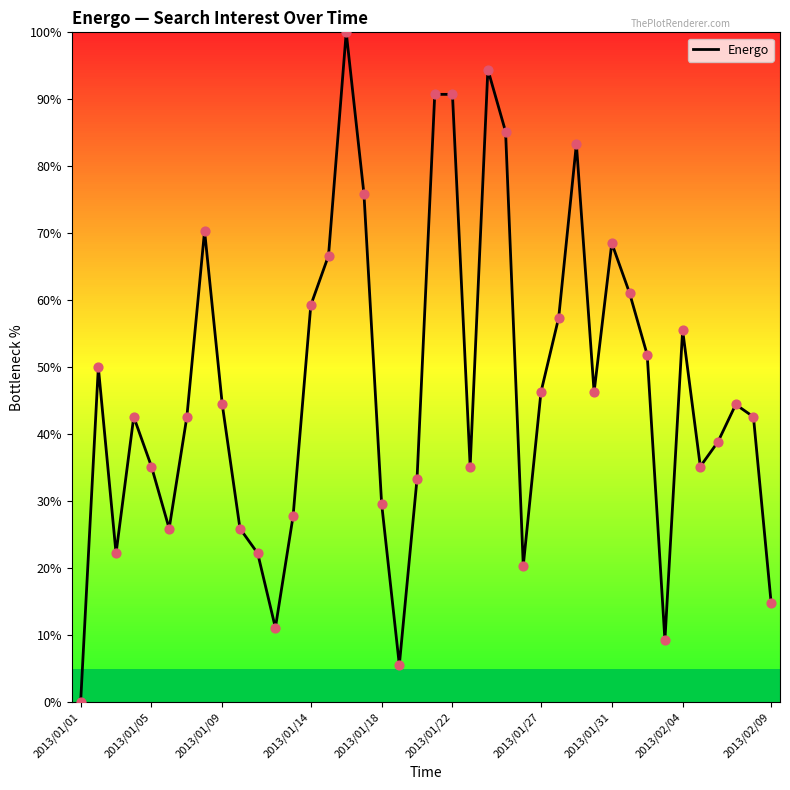

What is the difference between the maximum and minimum values?

100.0